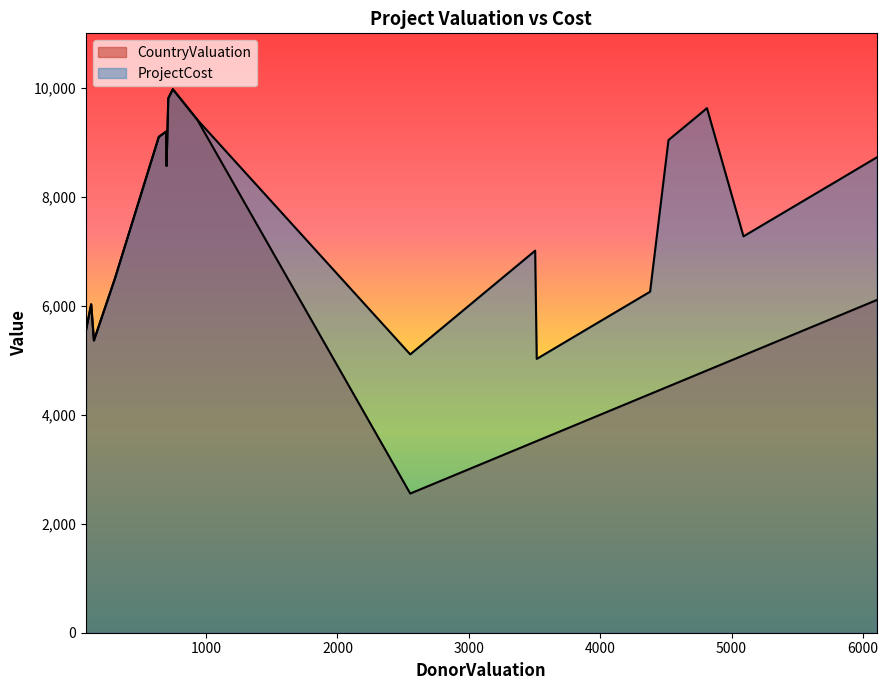

List the series in order of their peak value, lowest first.

CountryValuation, ProjectCost